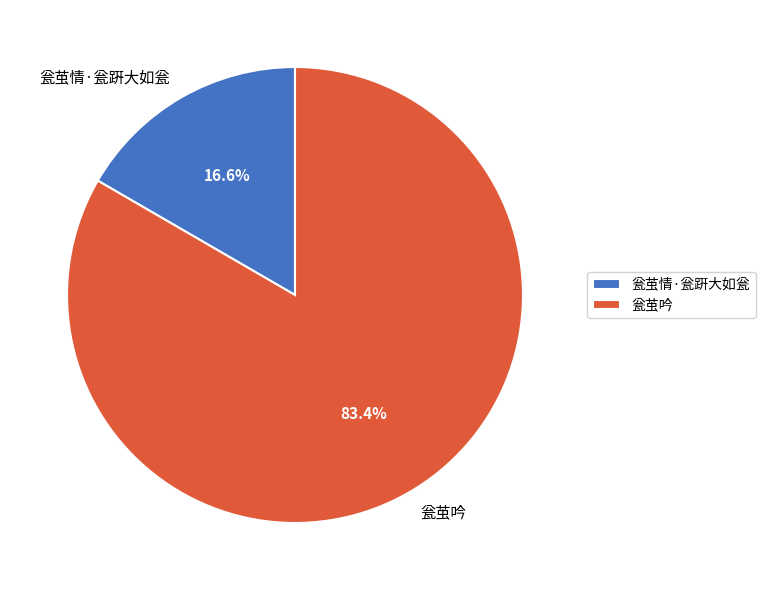

Do 瓮茧吟 and 瓮茧情·瓮趼大如瓮 together represent more than half of the pie?

Yes